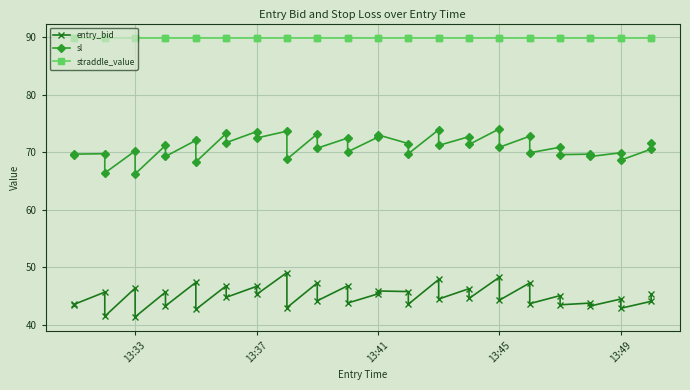

What is the value of the straddle_value point at the 33rd from the left?

90.0